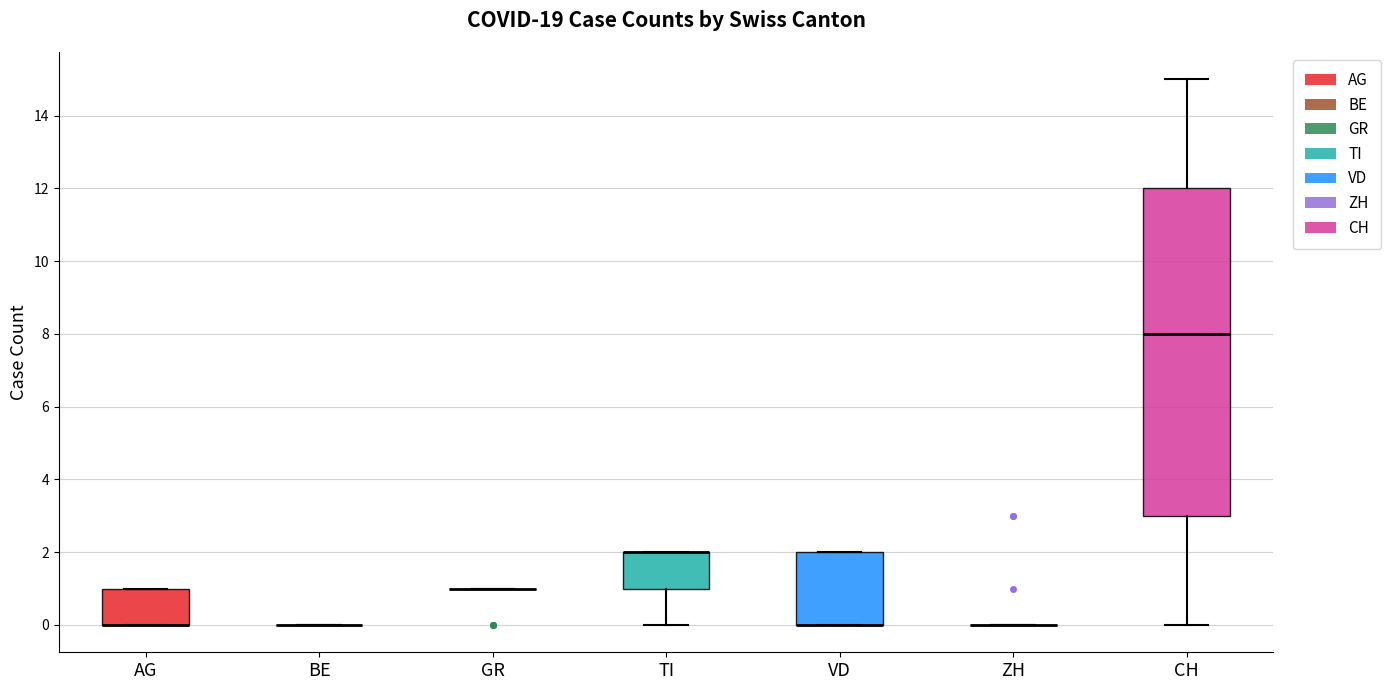

Which box is the tallest, from its lower edge to its upper edge?

CH